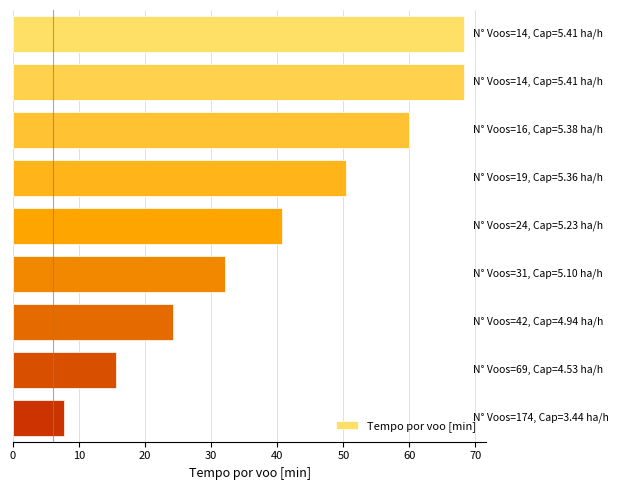

What is the value of the 4th bar from the top?

50.4